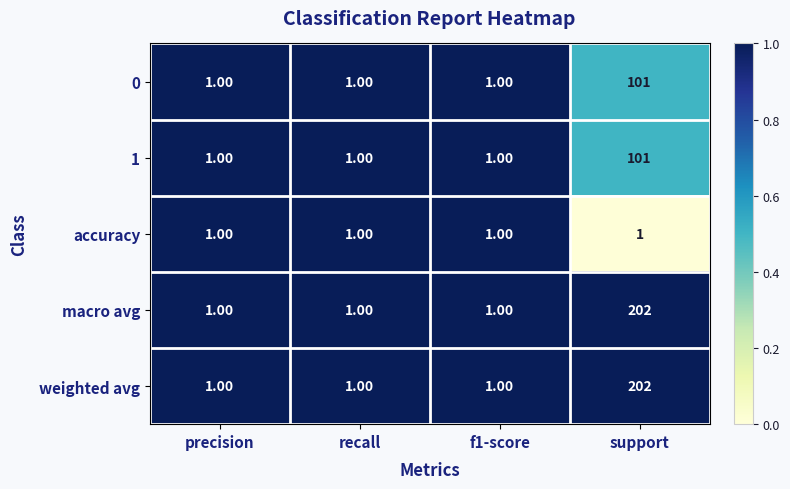

Count the number of categories in the chart.

4